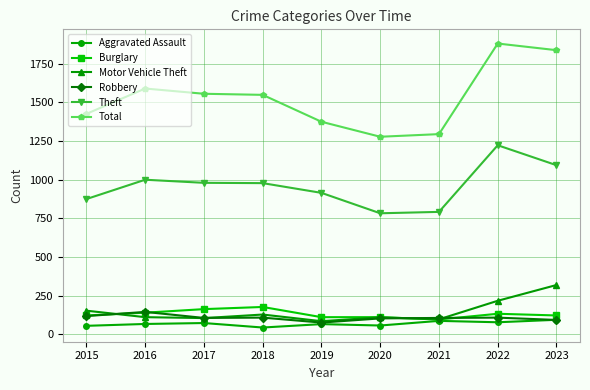

The value of Aggravated Assault at 2023 is 93. True or false?

True